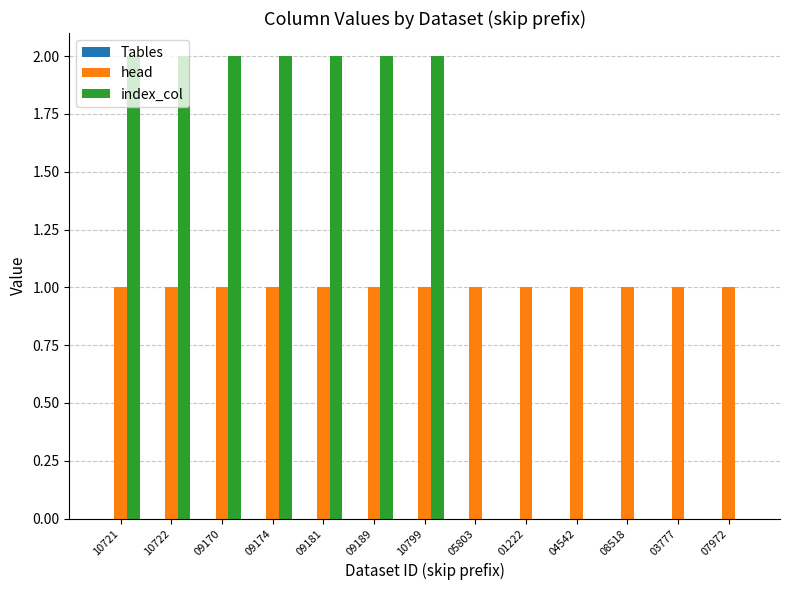

Is the value of head at 08518 greater than the value of index_col at 09170?

No